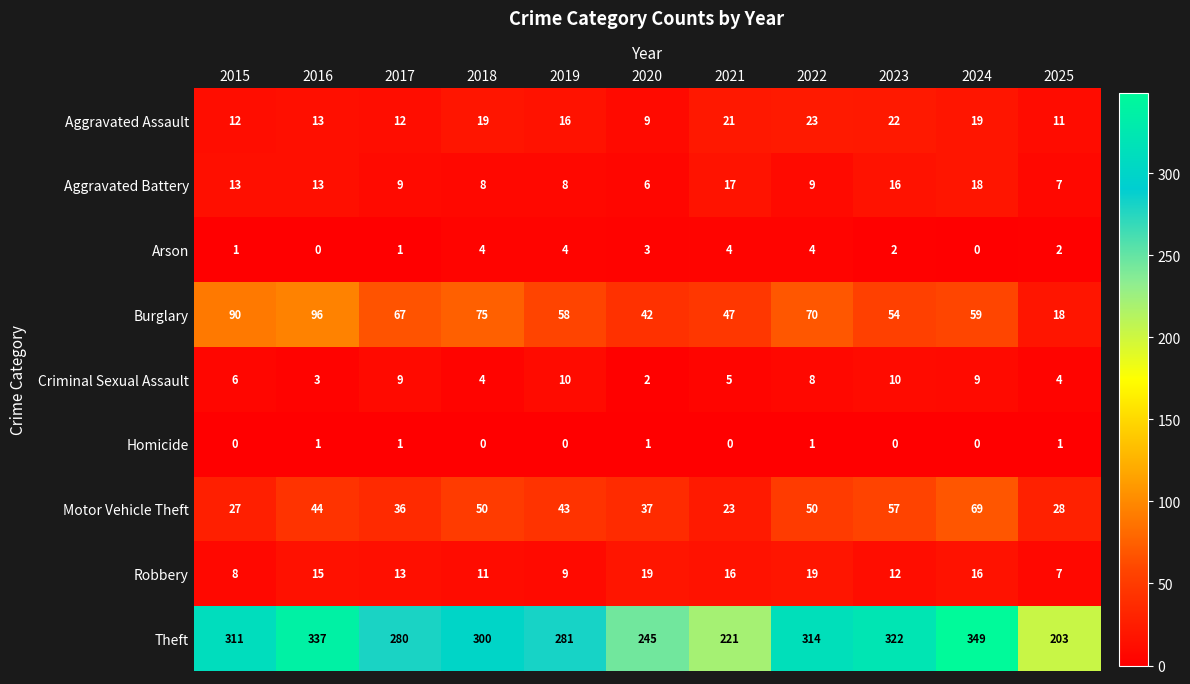

What is the sum of all Aggravated Assault values?

177